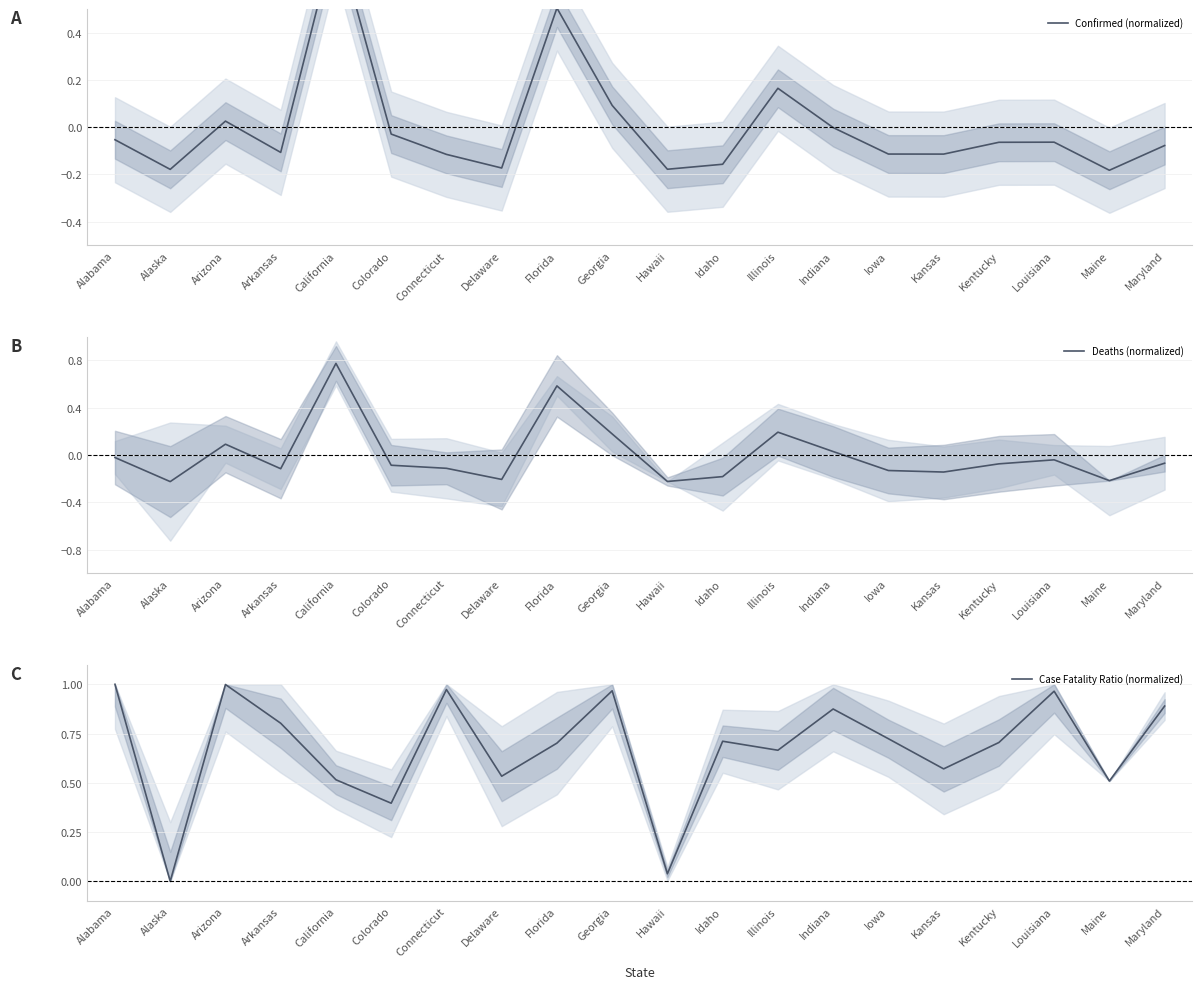

The value of Case Fatality Ratio (normalized) at Kentucky is 0.2. True or false?

False